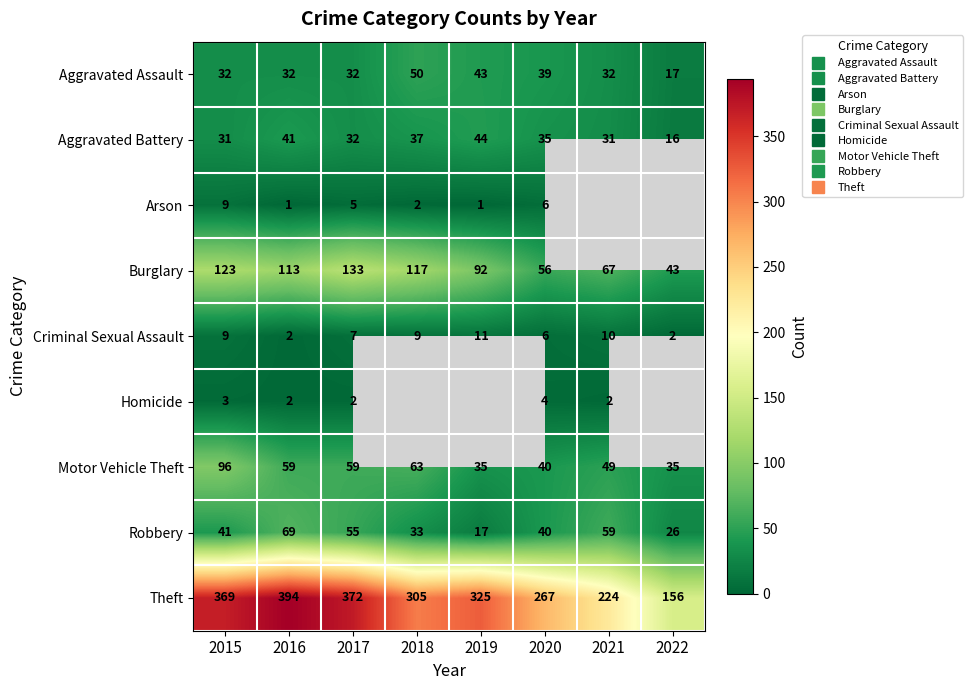

What is the minimum value shown in the chart?

1.0